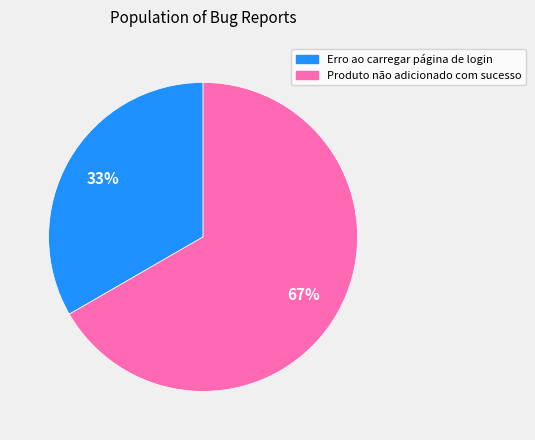

Which category has the smallest portion of the pie?

Erro ao carregar página de login